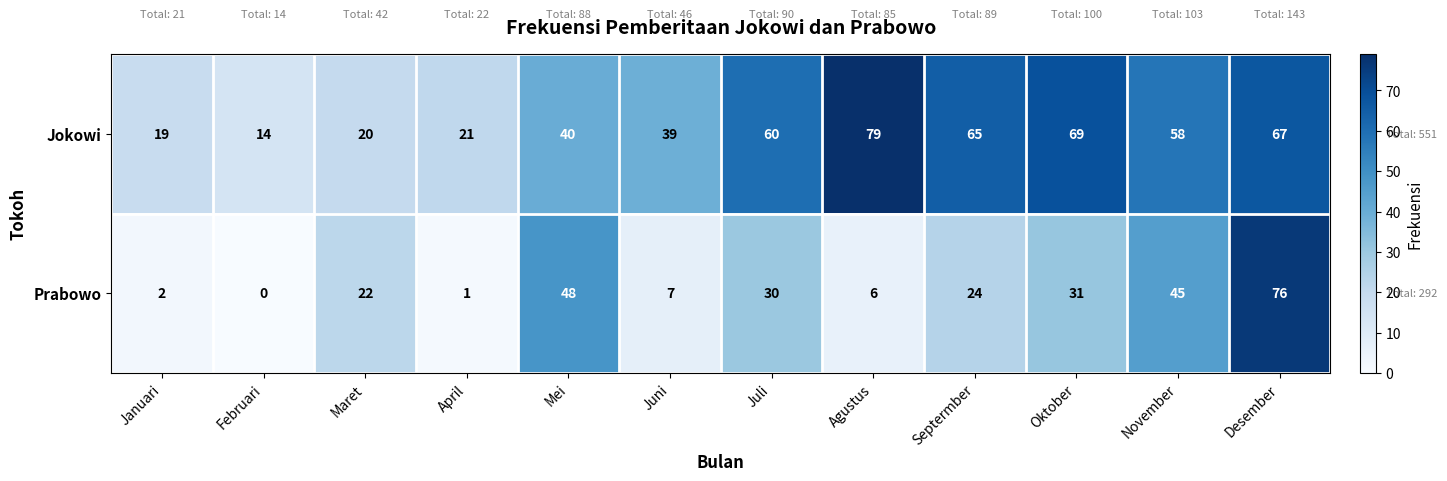

Is it true that Prabowo equals 42 at Desember?

False